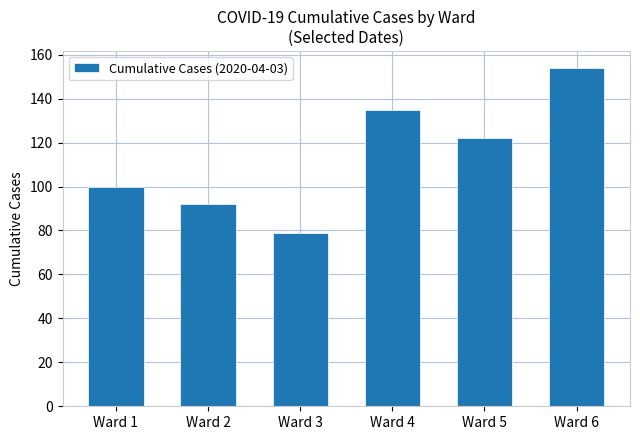

How many bars are there in total?

6